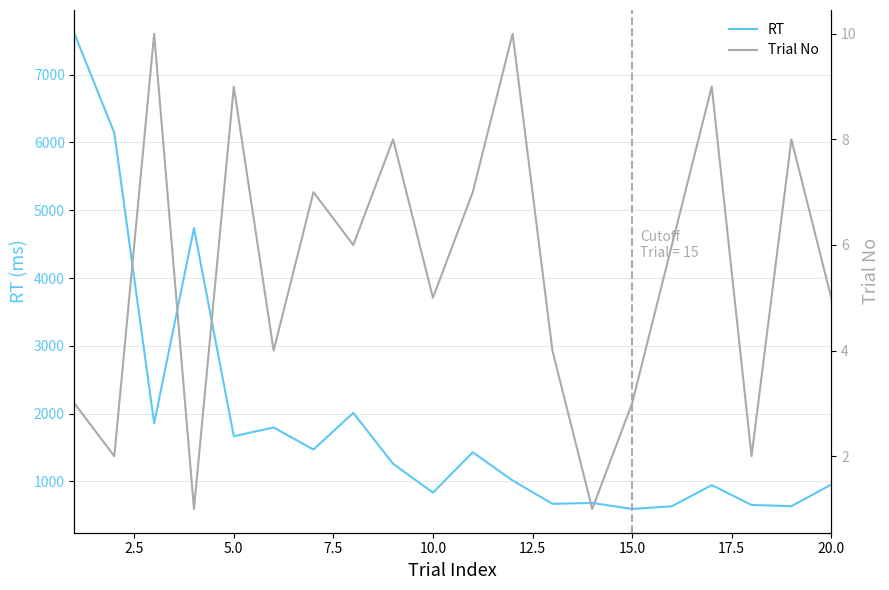

What are all the series names shown in the legend?

RT, Trial No